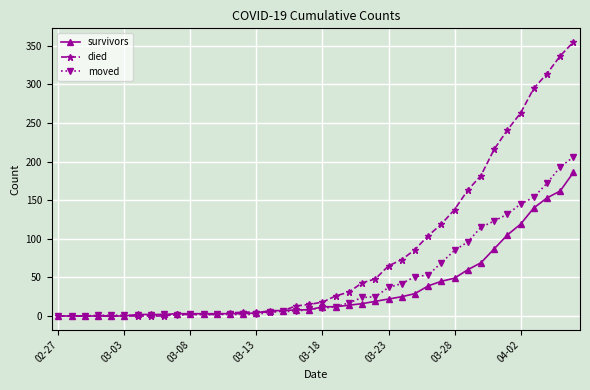

At how many categories does at least one series exceed 302?

3